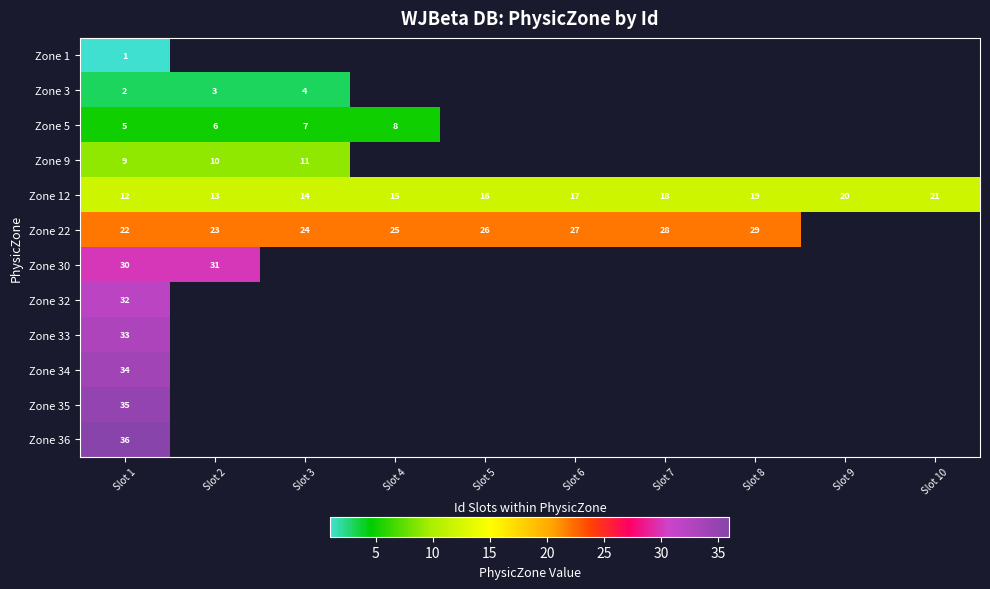

Rank the categories by row_11 value from highest to lowest.

Slot 1, Slot 2, Slot 3, Slot 4, Slot 5, Slot 6, Slot 7, Slot 8, Slot 9, Slot 10